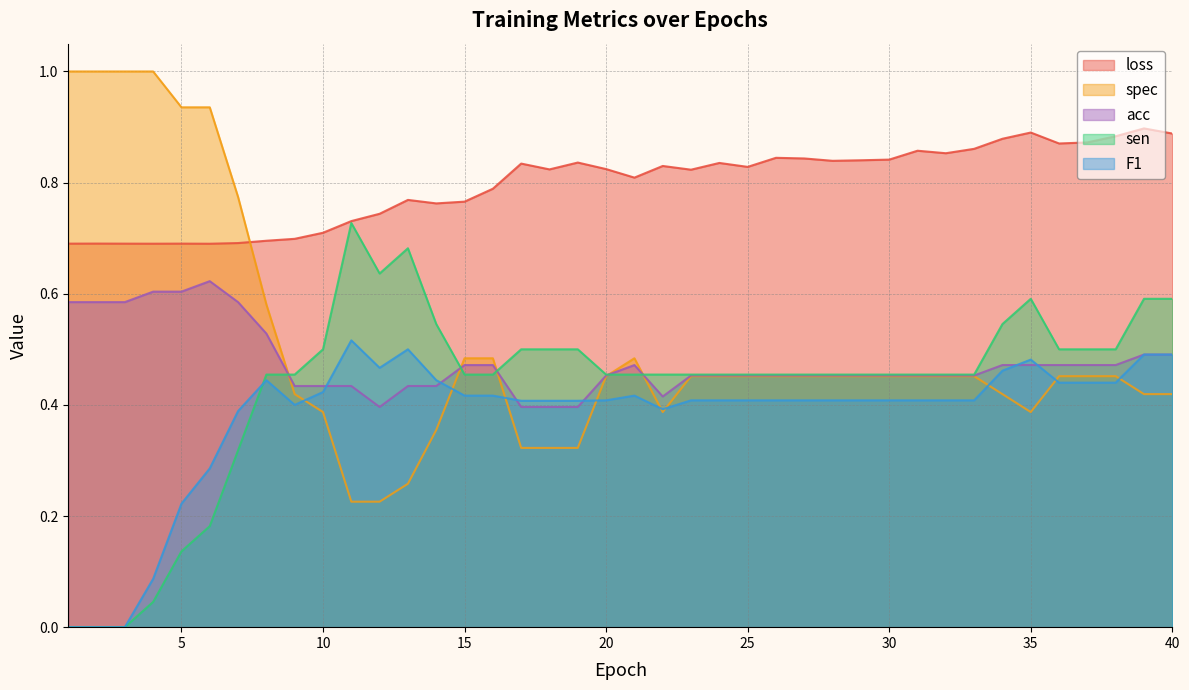

Which category has the highest value in the F1 series?

11